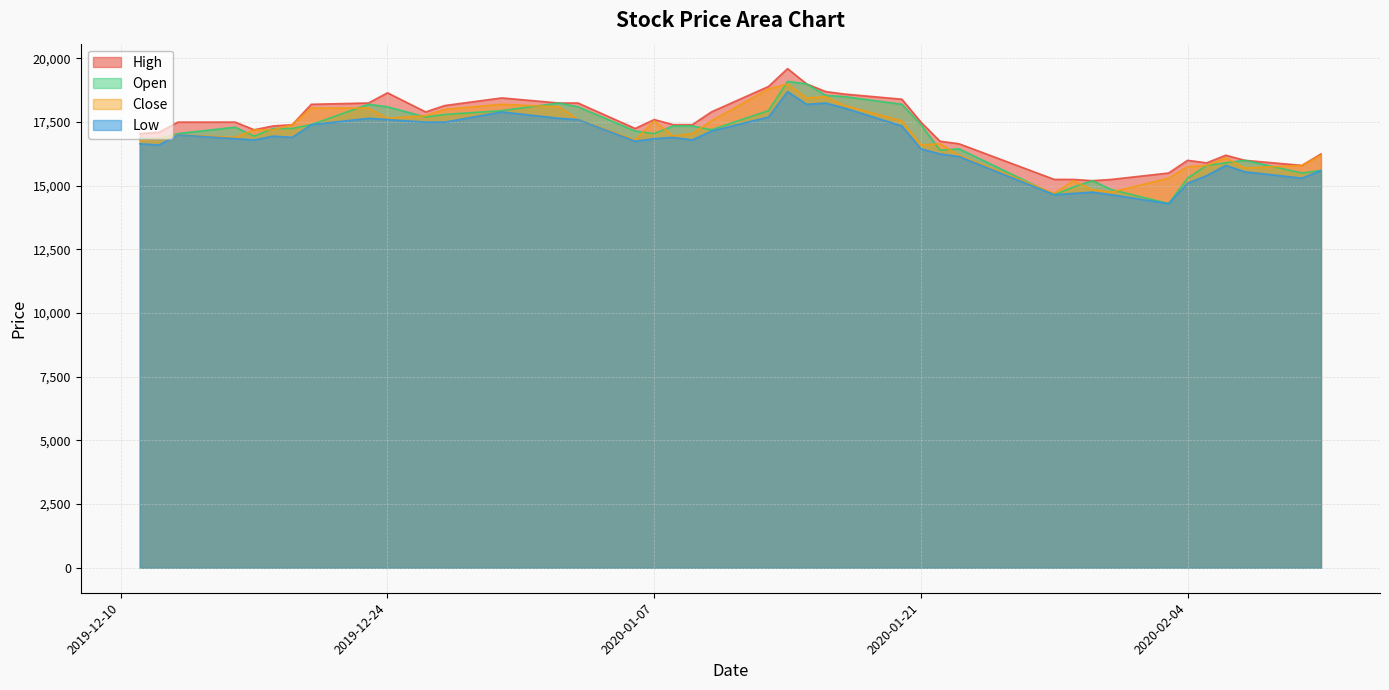

What are all the series names shown in the legend?

High, Open, Close, Low